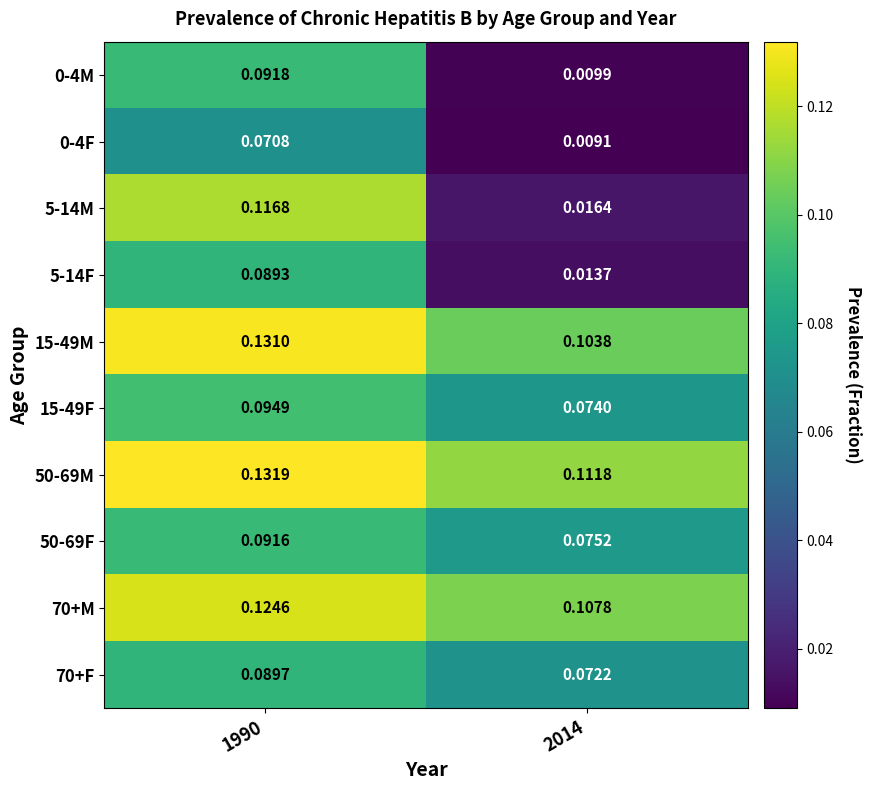

Is the value of 15-49F at 1990 greater than the value of 70+M at 1990?

No